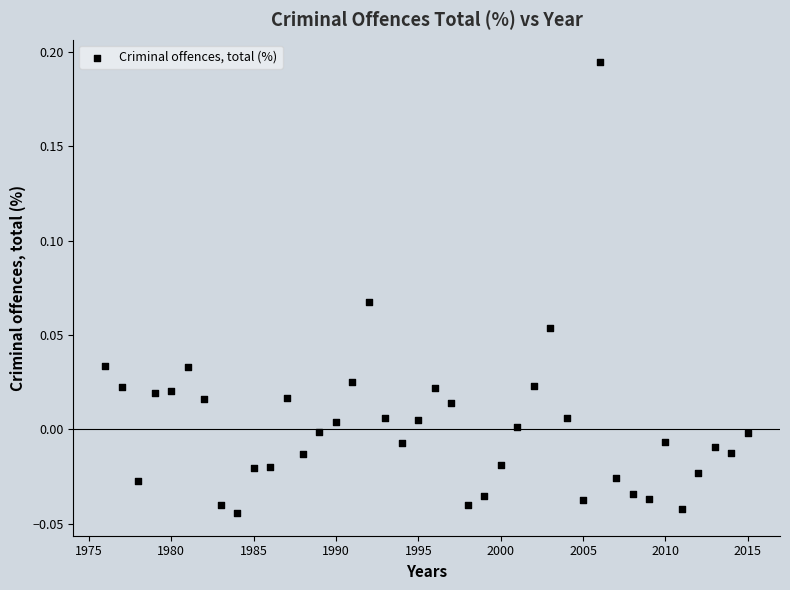

What is the range of X values (max minus min)?

39.0